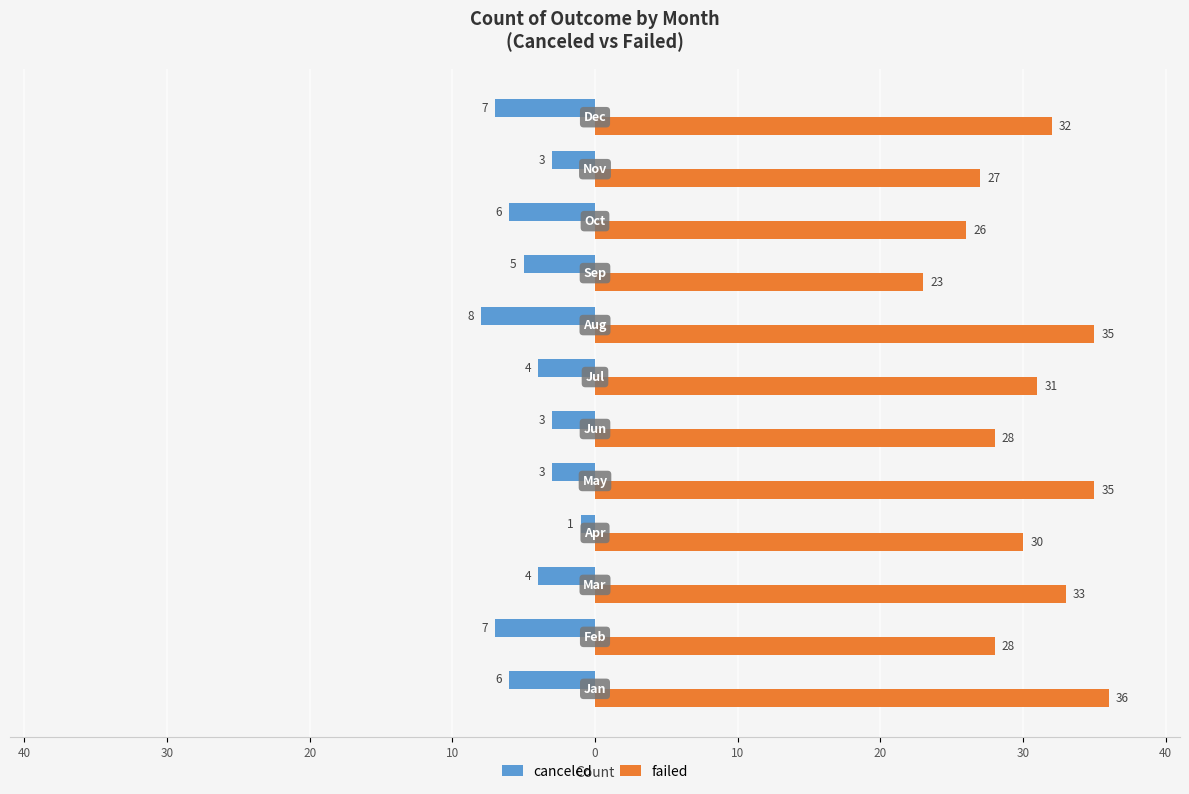

At how many categories does at least one series exceed 21?

12